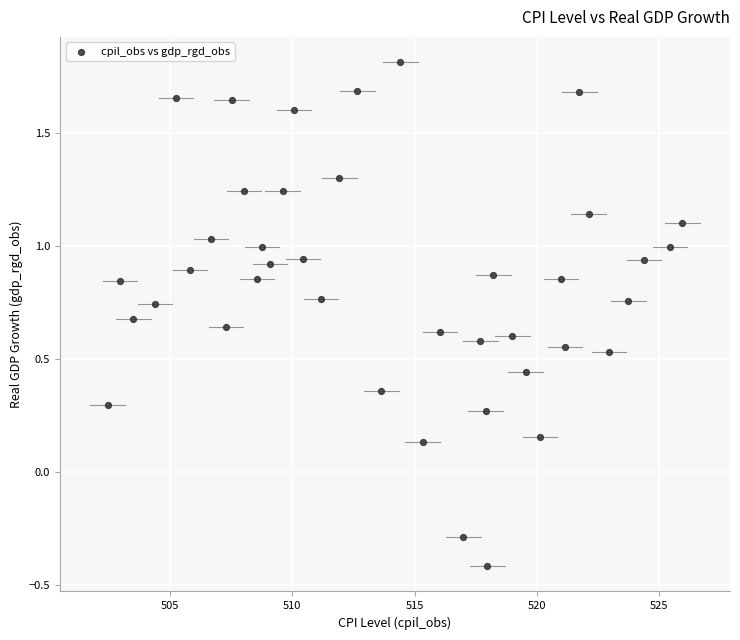

What is the range of X values (max minus min)?

23.5